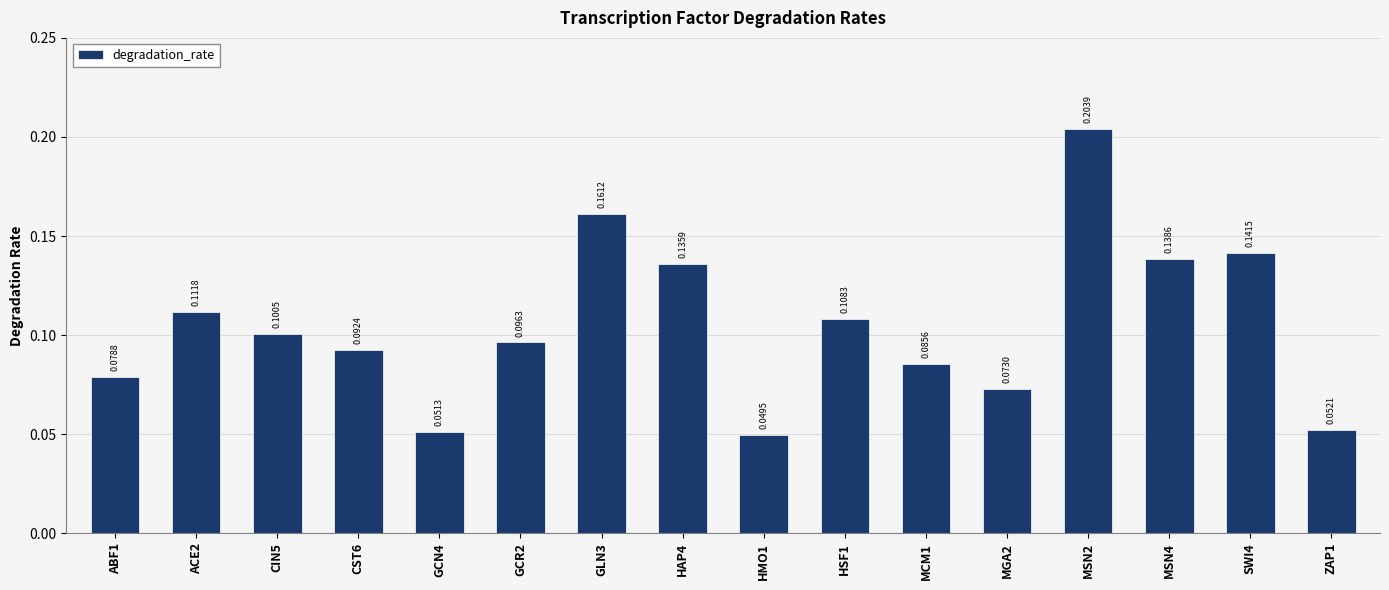

At which category does the chart reach its minimum across all series?

HMO1